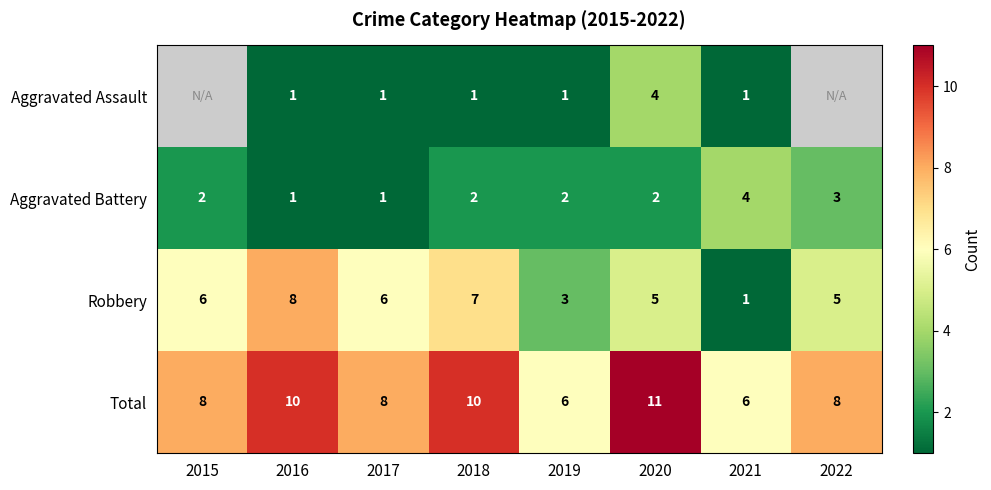

At which category is the sum across all series the highest?

2020